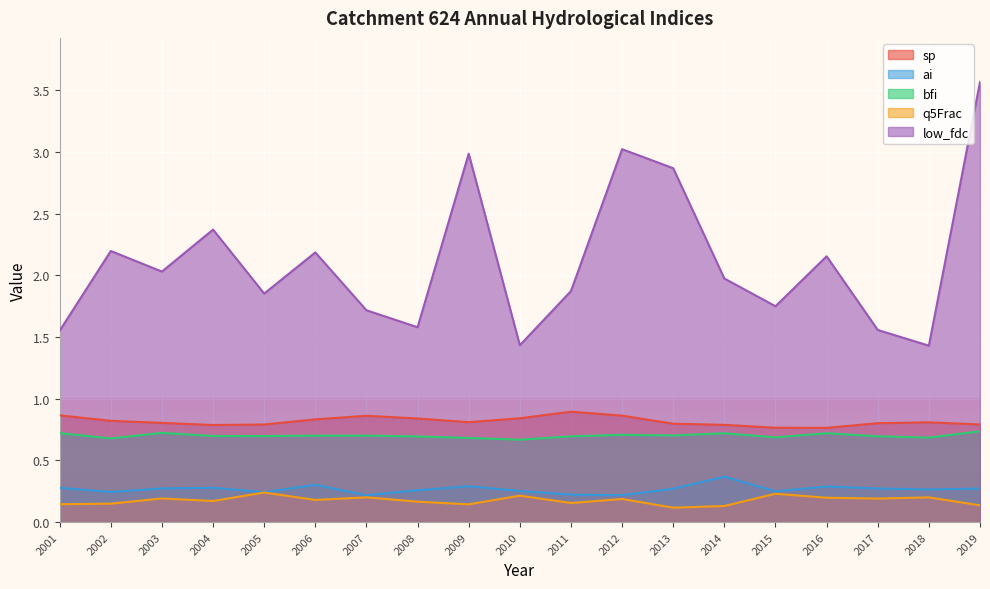

Between 2009 and 2010, which series saw the biggest shift?

low_fdc